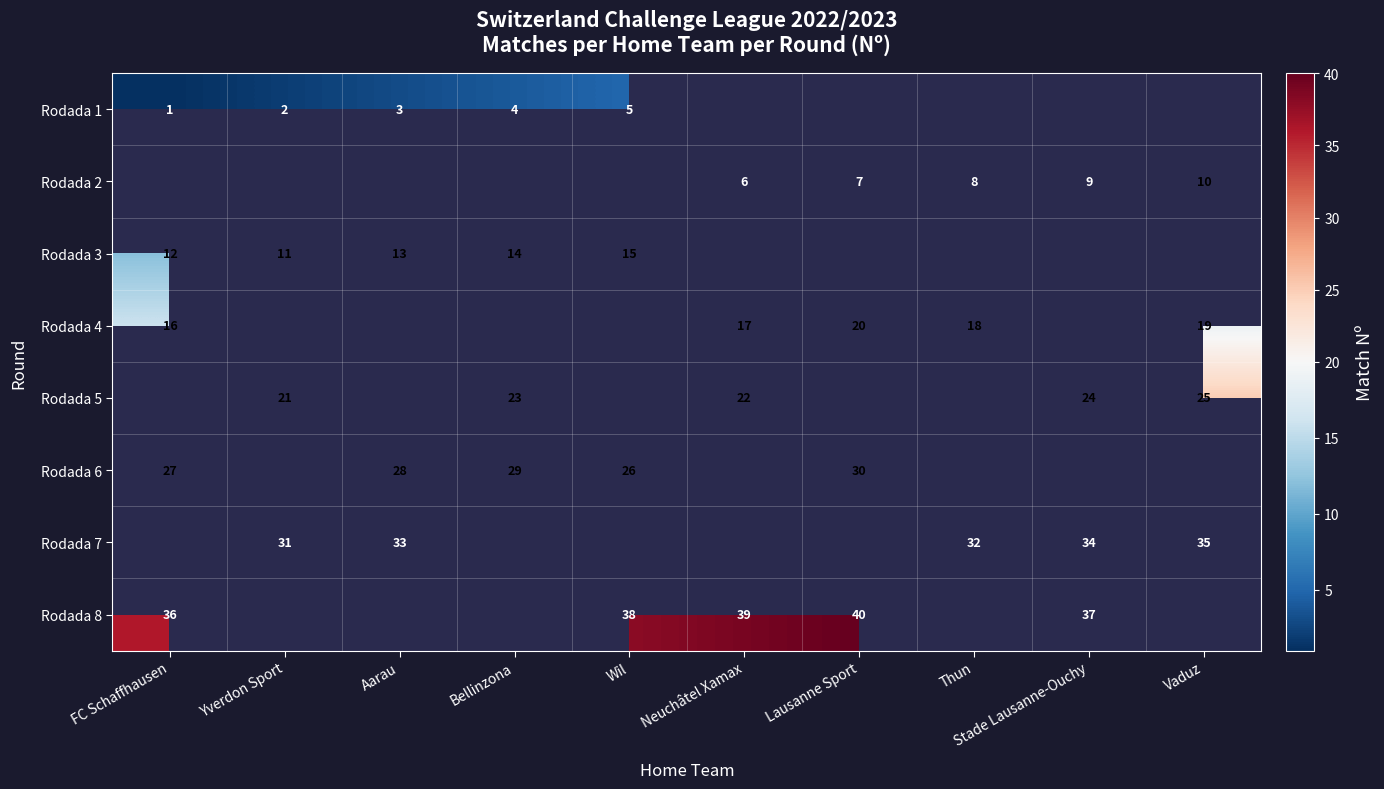

True or false: Rodada 3 has a value of 22 at Aarau.

False